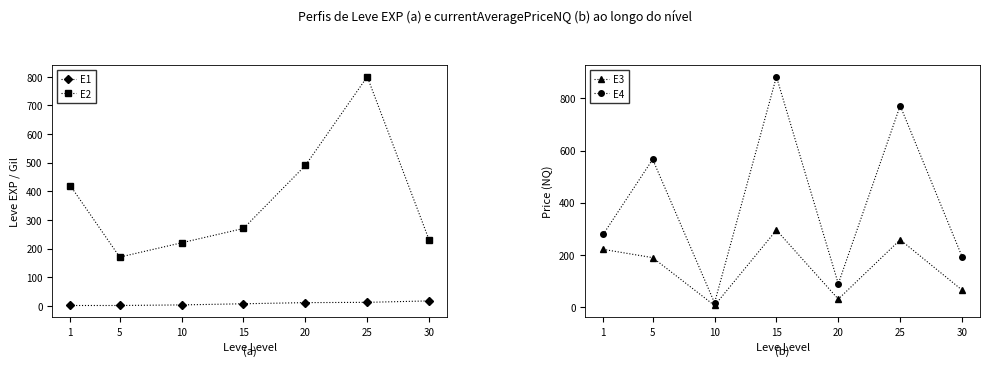

The value of E2 at 30 is 230.0. True or false?

True